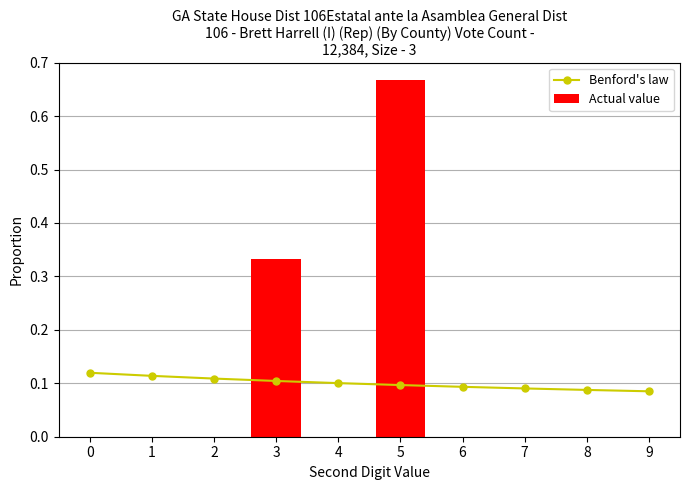

What is the total value across all series at 5?

0.8